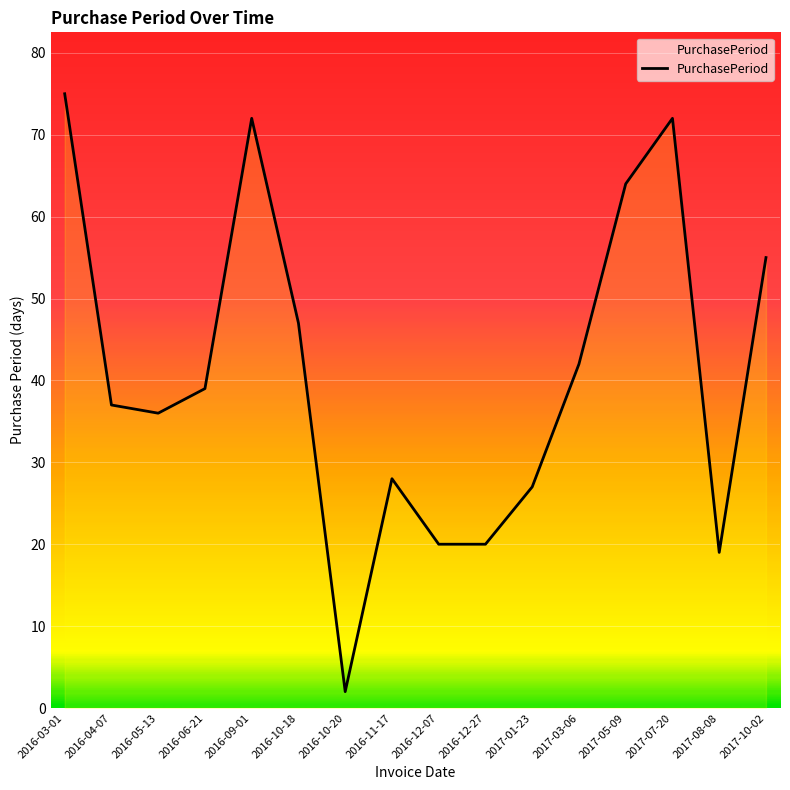

What position from the right is 2016-09-01?

12